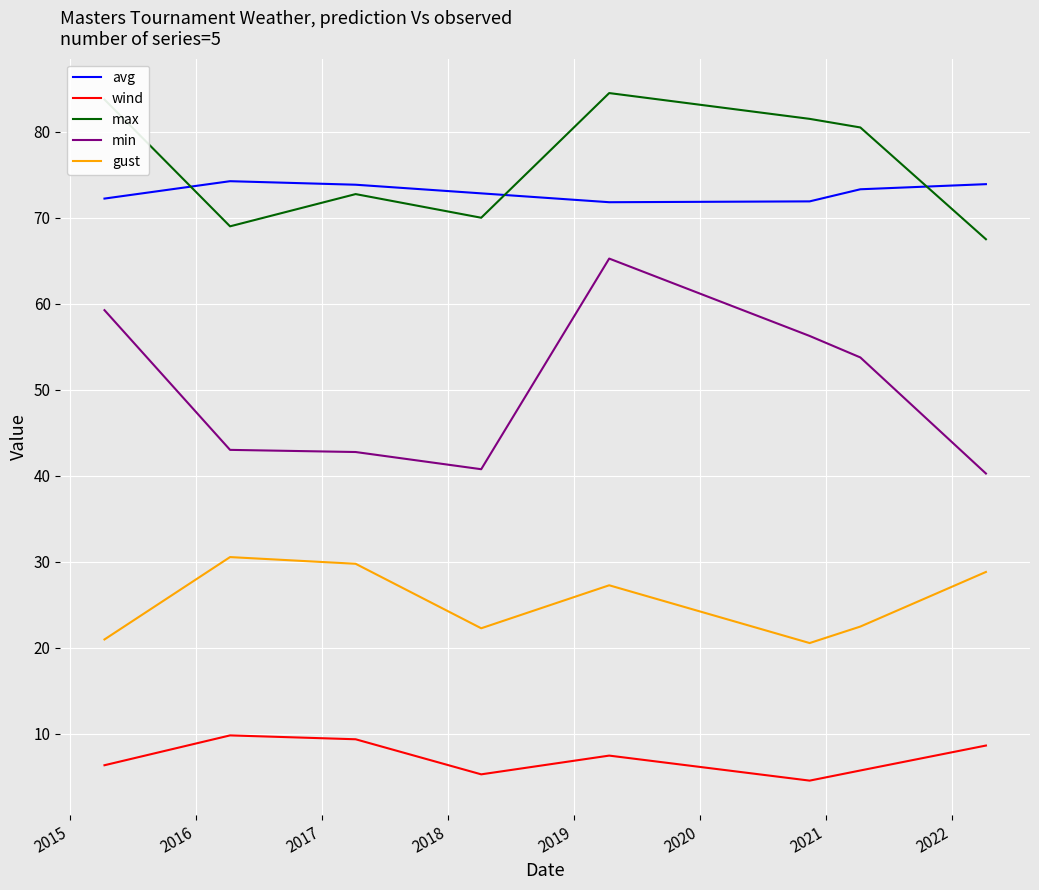

What is the difference between the second highest and second lowest values in the wind series?

4.1